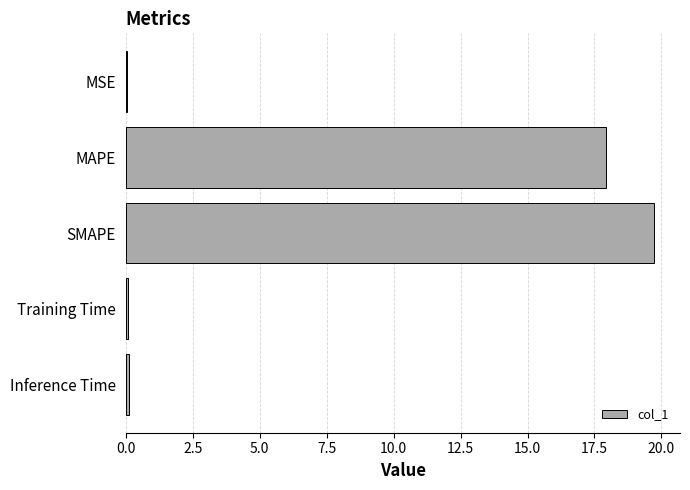

The chart shows a value of 19.7 at SMAPE. True or false?

True